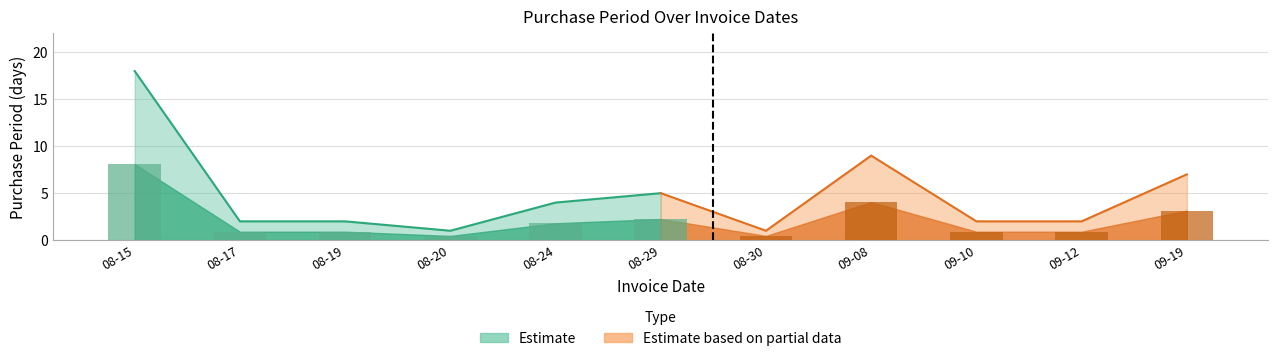

What is the difference between the values at 2016-08-29 and 2016-08-15?

13